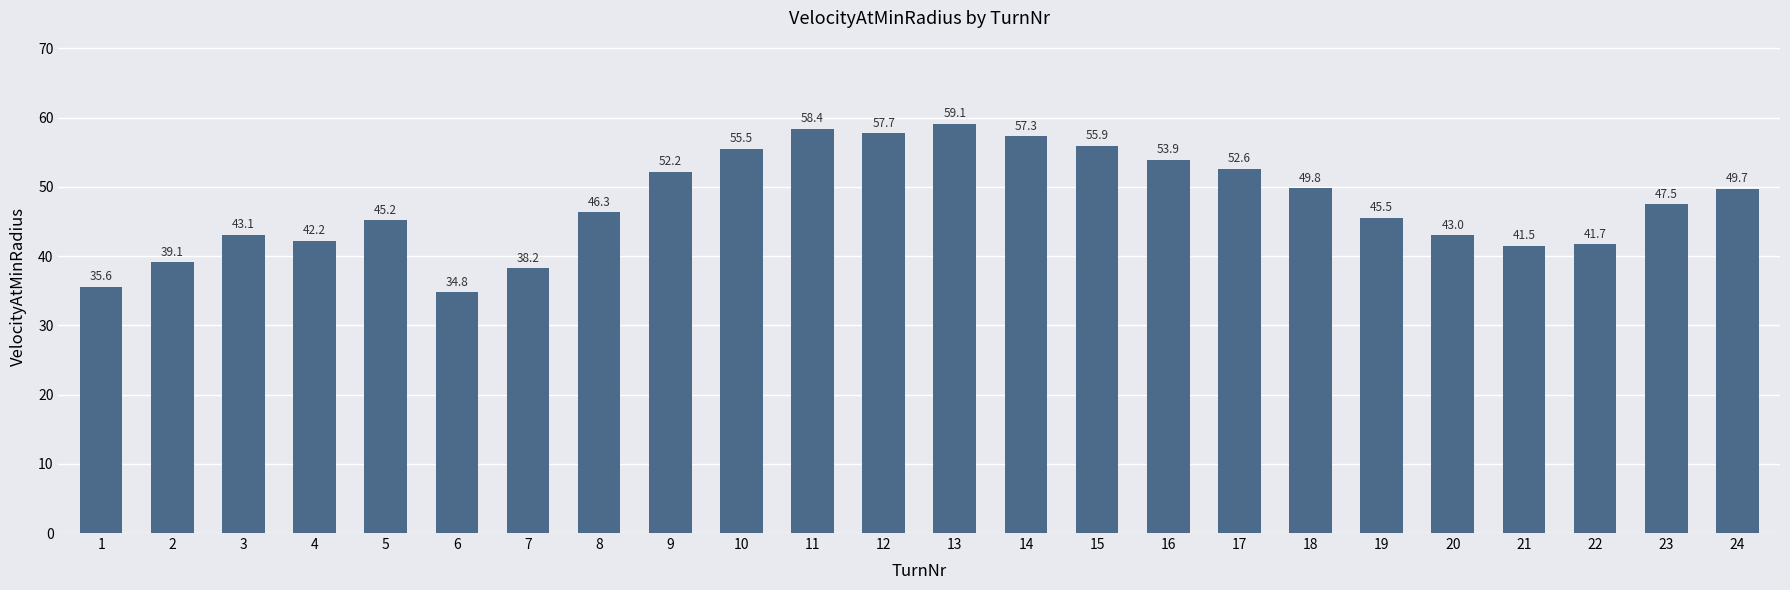

Does the chart contain stacked bars?

No